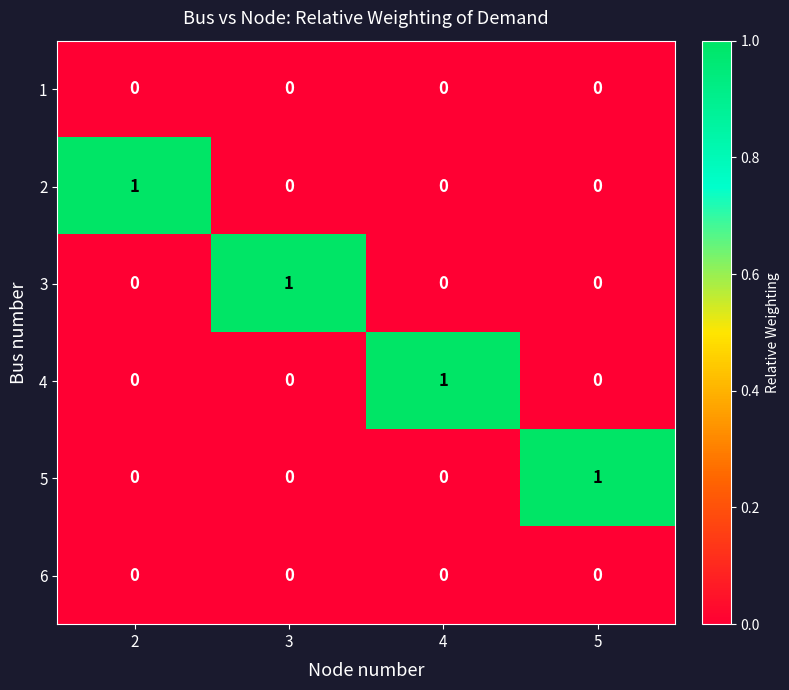

Is the value of 3 at 3 greater than the value of 4 at 2?

Yes